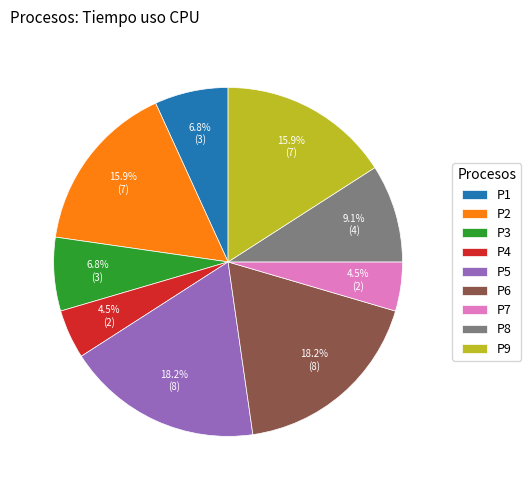

What is the ratio of the value at P2 to the value at P6?

0.9